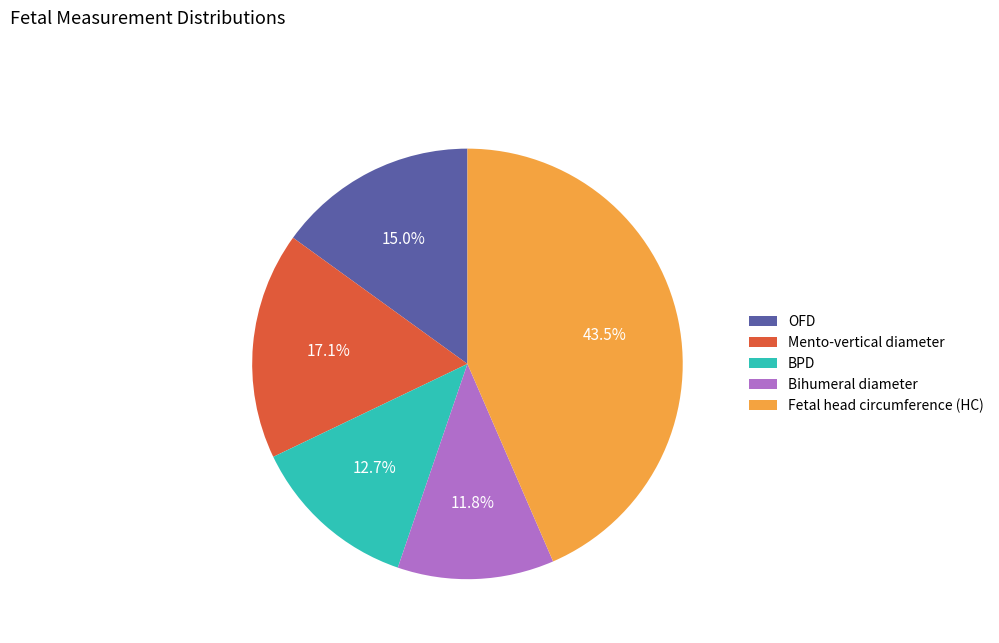

How many slices are in this pie chart?

5